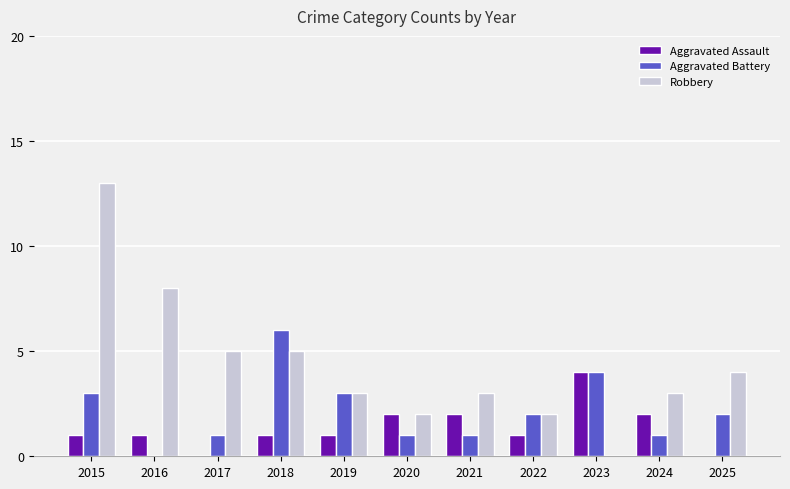

Which series has the largest range (max minus min)?

Robbery